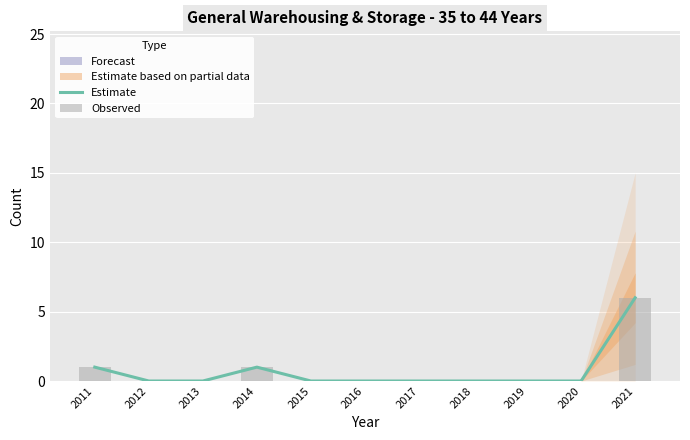

How many values are above zero?

3